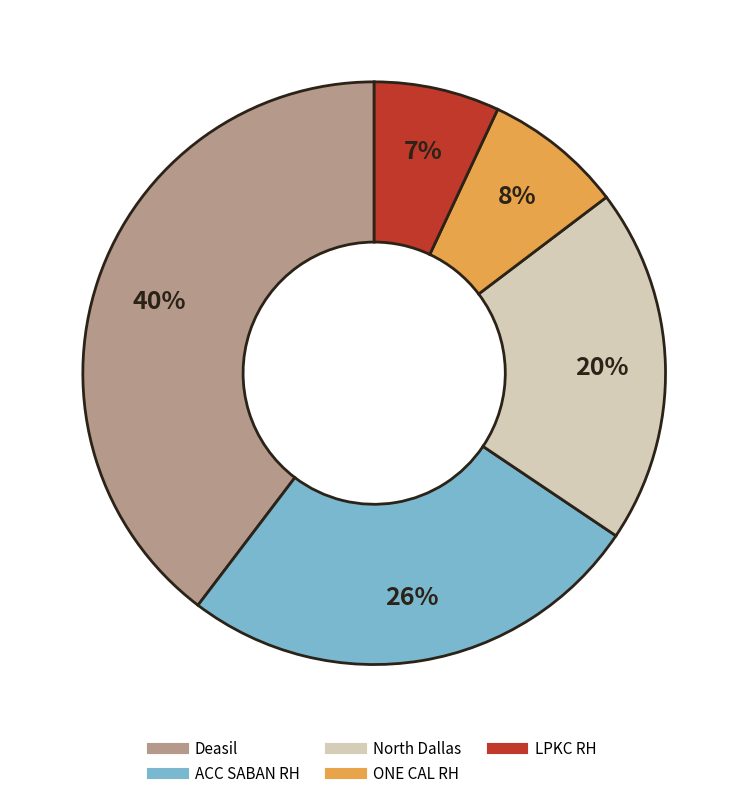

True or false: North Dallas accounts for 32% of the total.

False